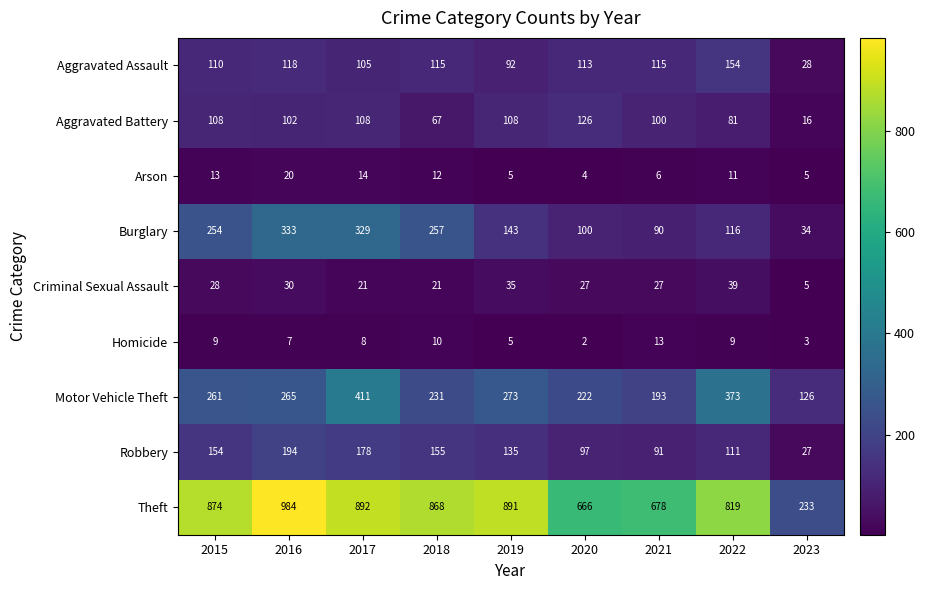

What is the total value across all series at 2015?

1811